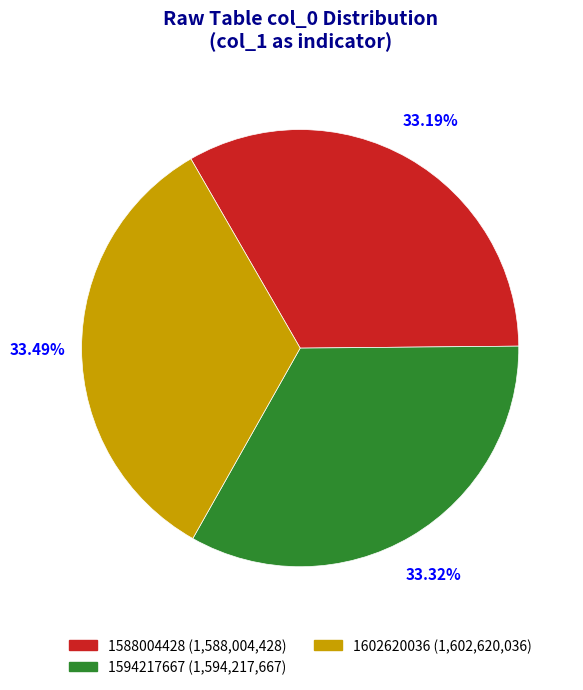

What is the ratio of the value at 1602620036 to the value at 1594217667?

1.0